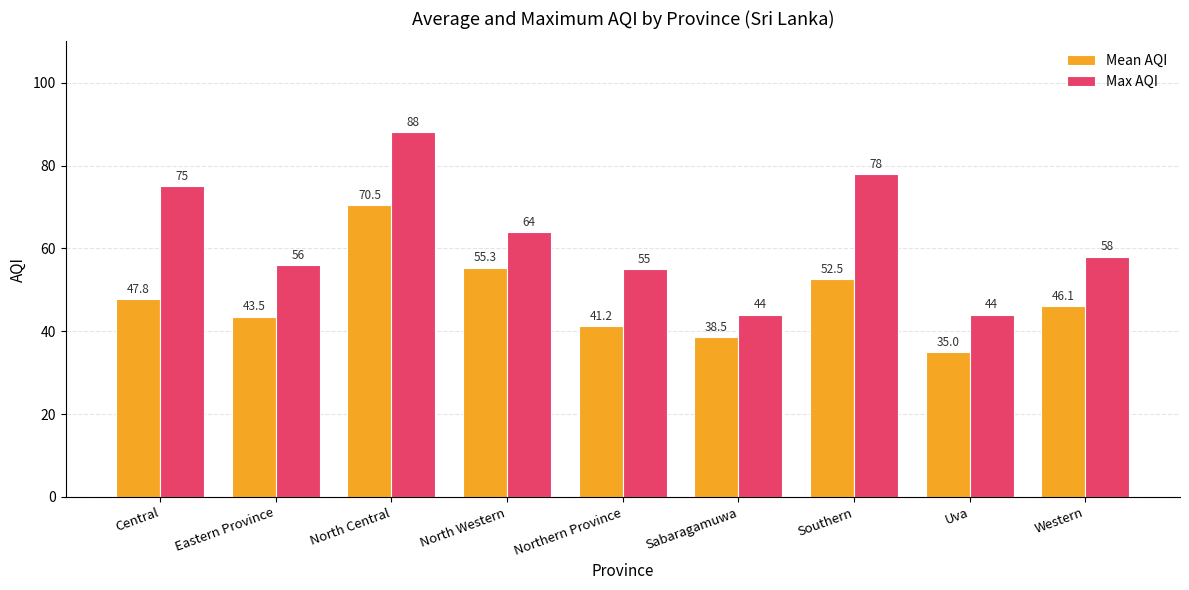

How many bars are there in total?

18